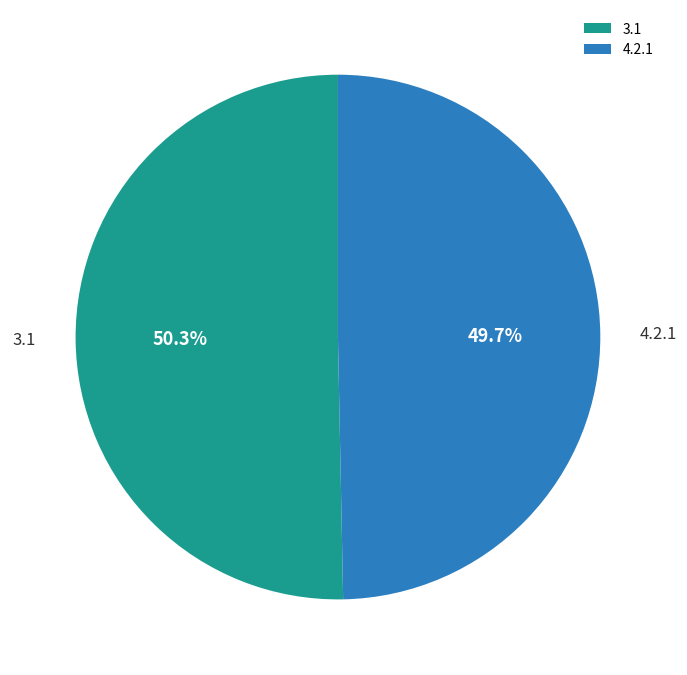

Approximately how many times larger is the value at 3.1 compared to 4.2.1?

1.0